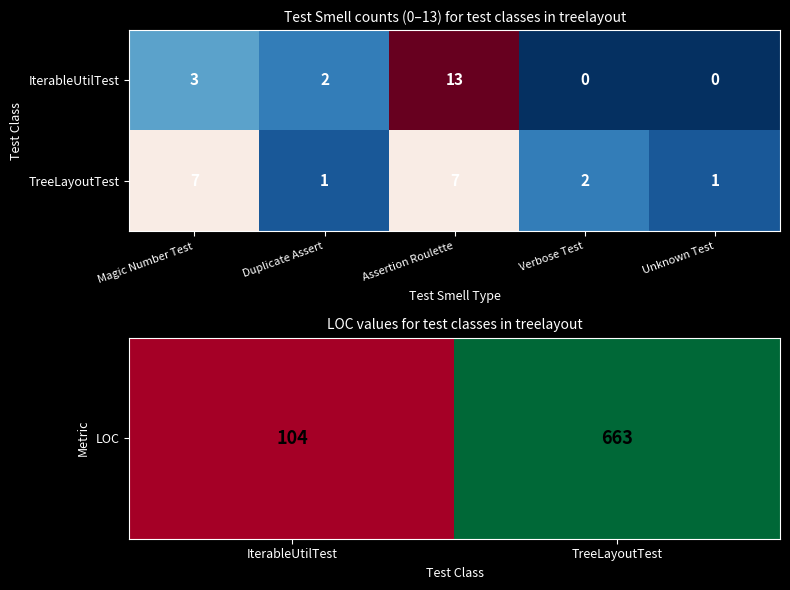

What is the difference between the TreeLayoutTest values at Magic Number Test and Unknown Test?

6